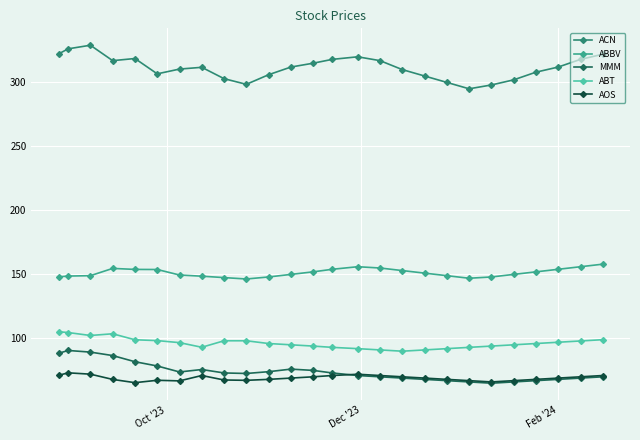

What is the greatest value displayed?

329.0